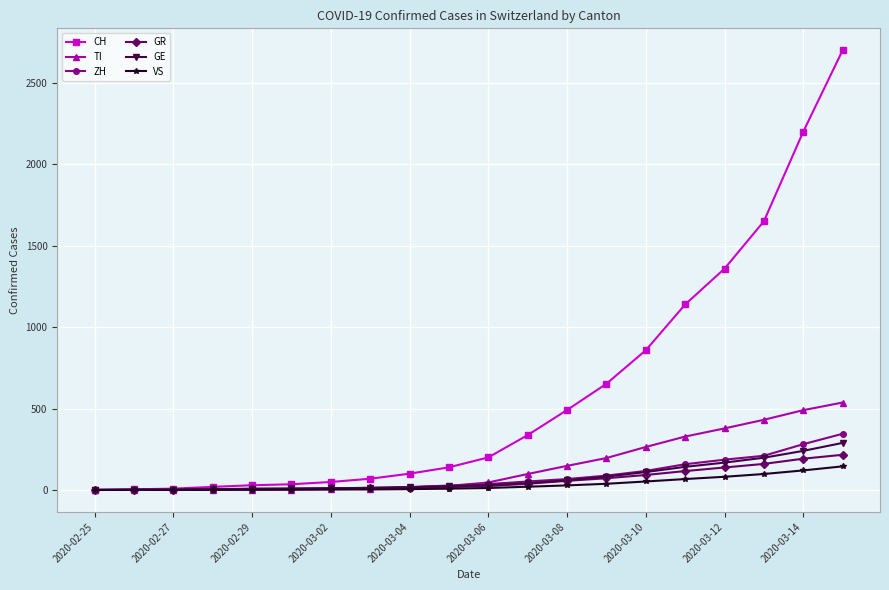

Which series has the largest range (max minus min)?

CH